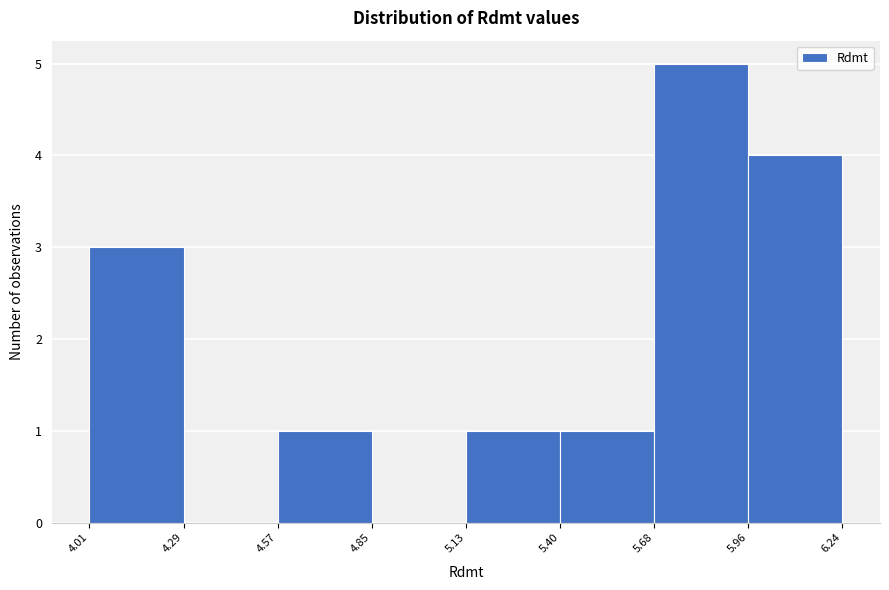

Over which range of the x-axis is the bar tallest?

5.68 to 5.96